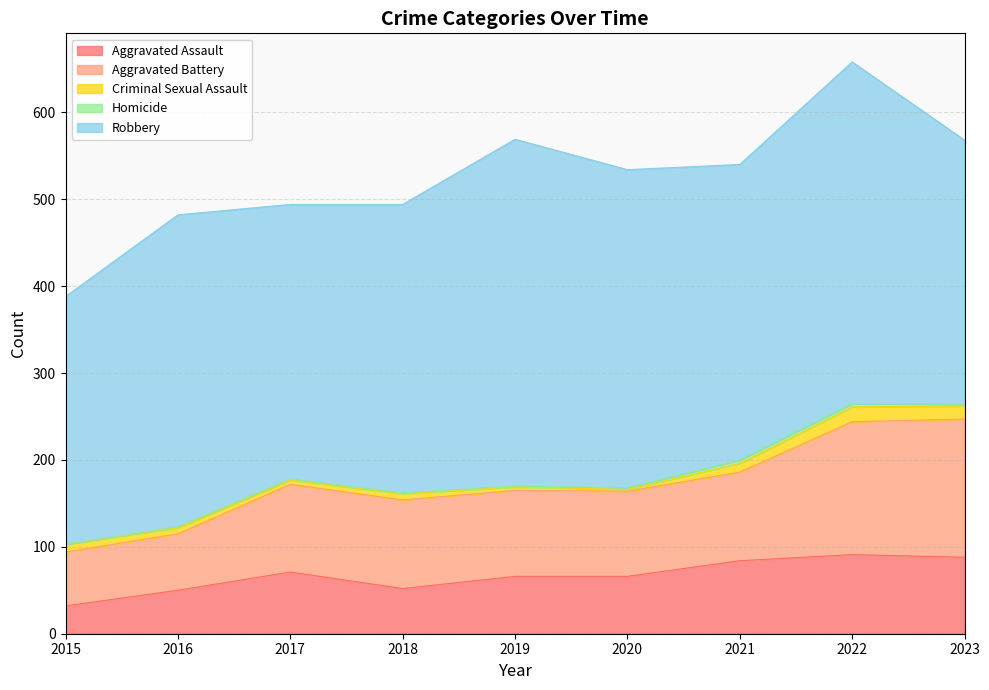

Reading left to right, transcribe all the data shown in this chart.

Aggravated Assault: 2015=32	2016=50	2017=71	2018=52	2019=66	2020=66	2021=84	2022=91	2023=88
Aggravated Battery: 2015=62	2016=65	2017=101	2018=102	2019=99	2020=98	2021=102	2022=153	2023=159
Criminal Sexual Assault: 2015=9	2016=7	2017=5	2018=7	2019=4	2020=2	2021=10	2022=17	2023=15
Homicide: 2015=0	2016=1	2017=1	2018=1	2019=1	2020=2	2021=4	2022=4	2023=2
Robbery: 2015=285	2016=359	2017=316	2018=332	2019=399	2020=366	2021=340	2022=393	2023=304